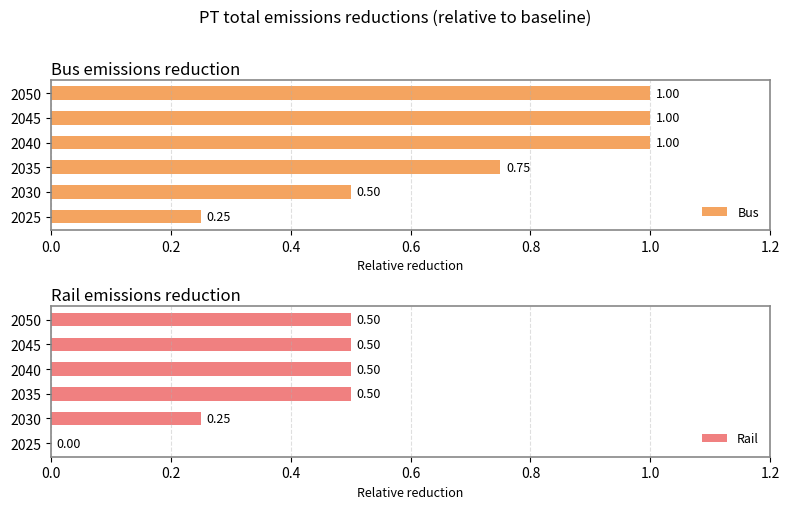

What are all the series names shown in the legend?

Bus, Rail